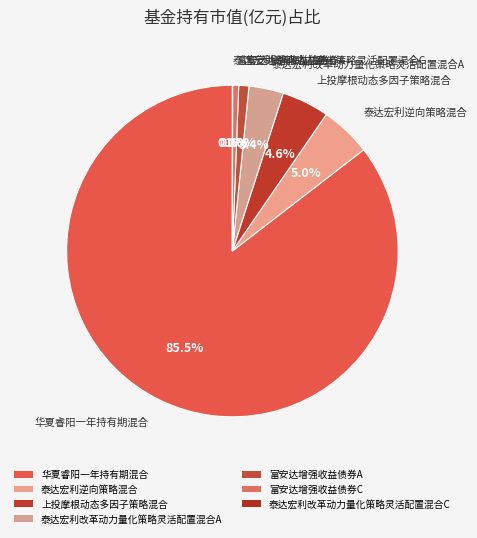

To the nearest percent, what is the difference between the largest and smallest slice percentages?

85%